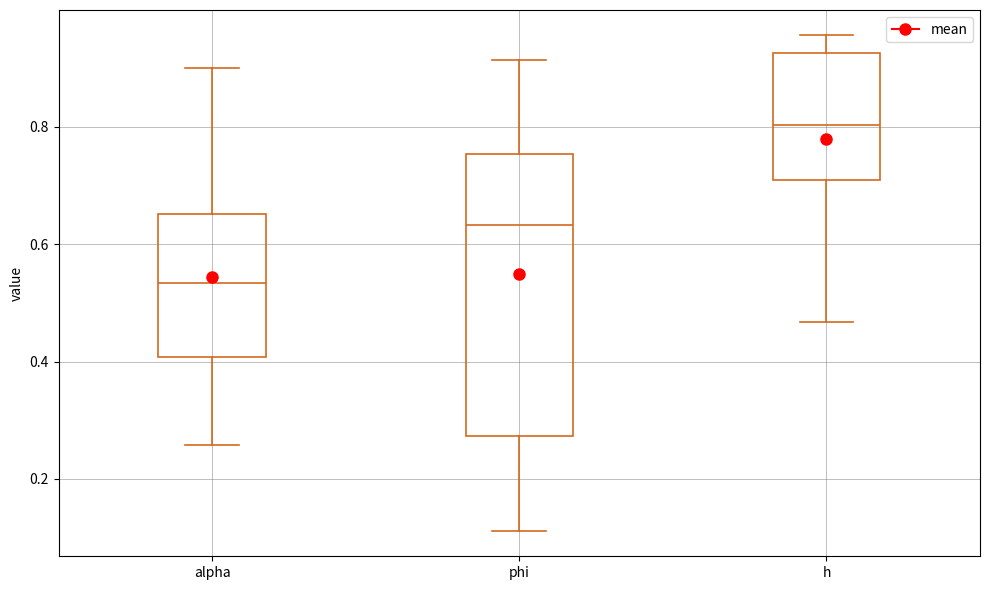

Which box's median line is the highest?

h